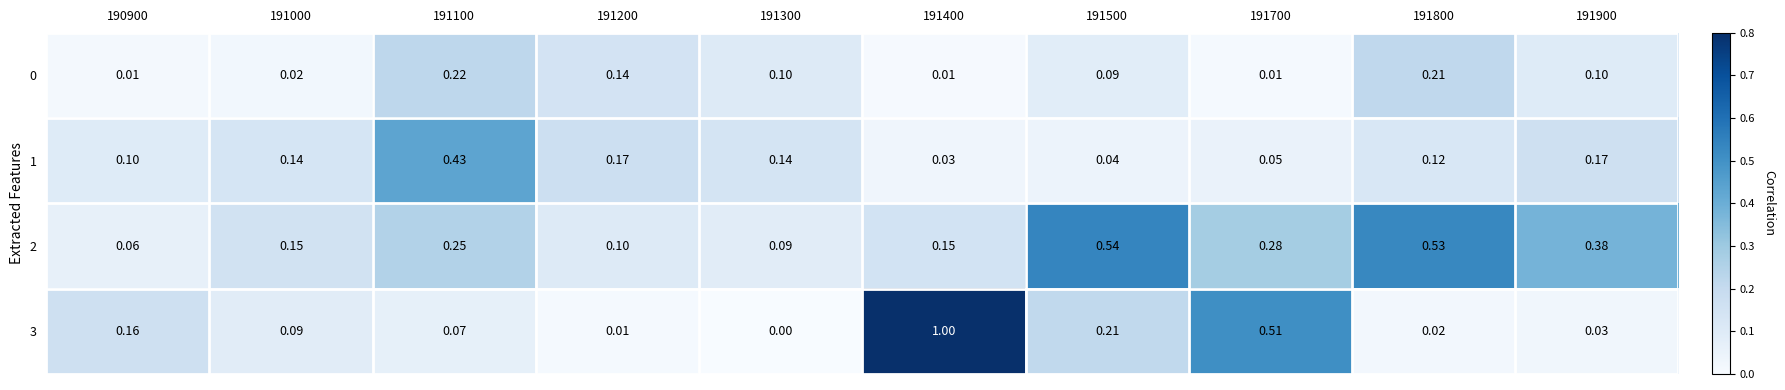

Is the value of 0 at 191700 greater than the value of 1 at 191500?

No